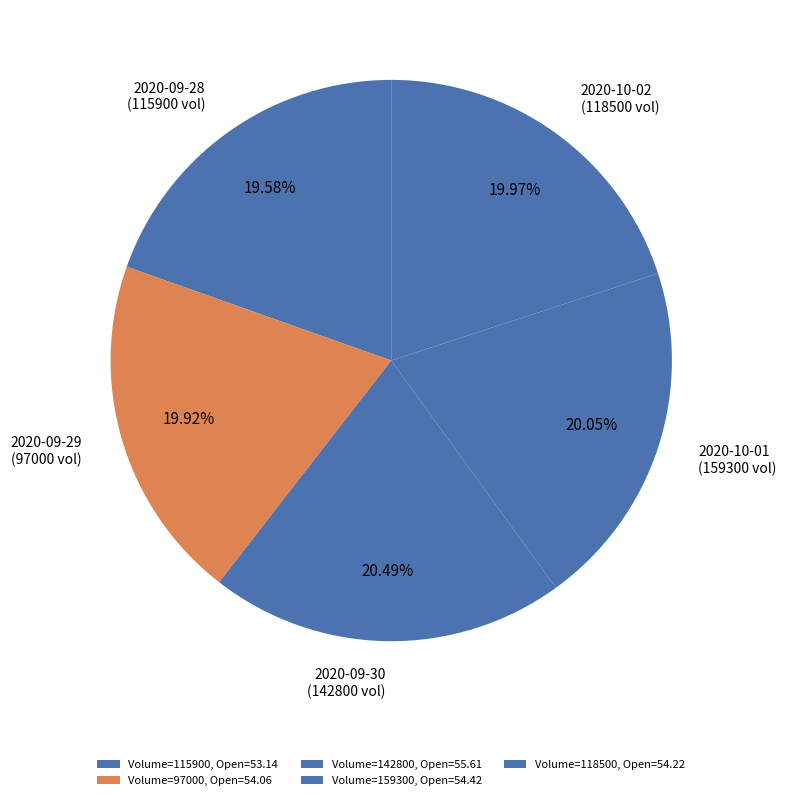

How many segments does this pie chart have?

5